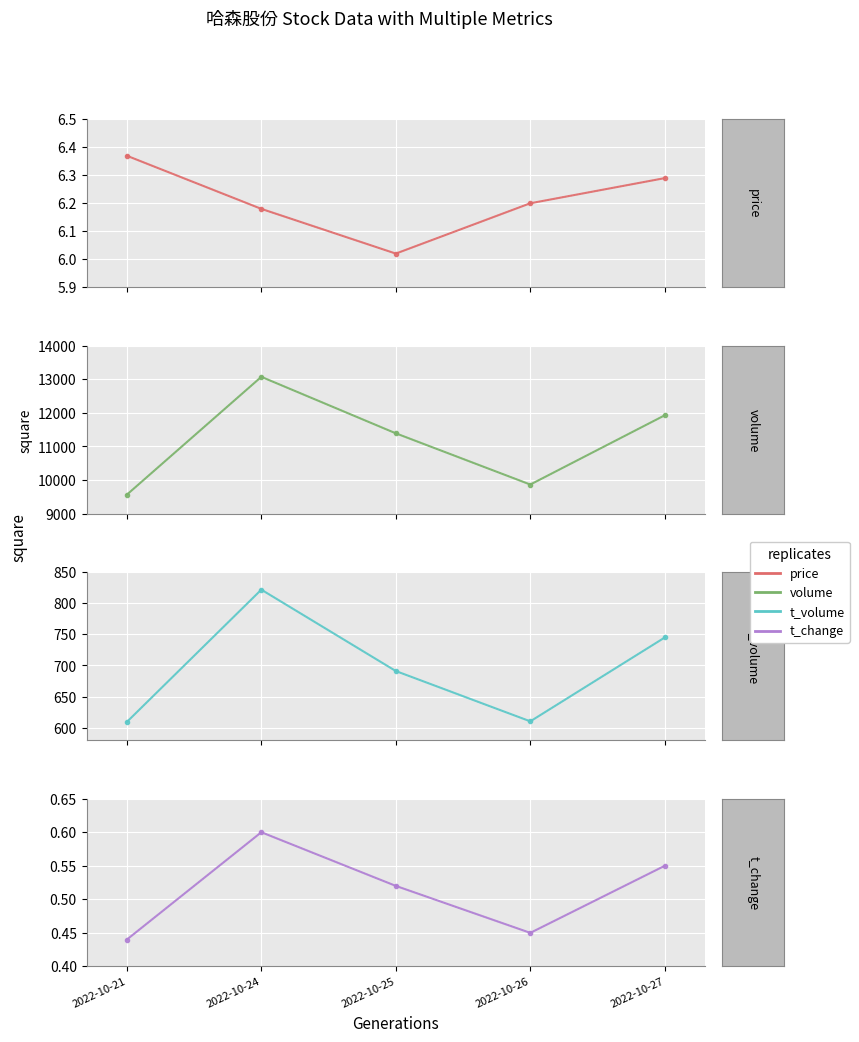

Where is the first local minimum for price?

2022-10-25